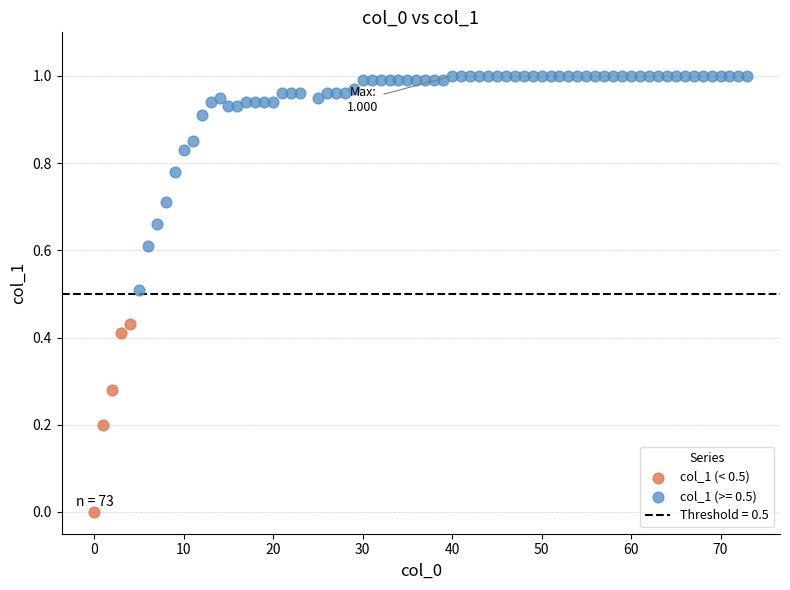

Which series has the widest spread of Y values?

col_1 (>= 0.5)